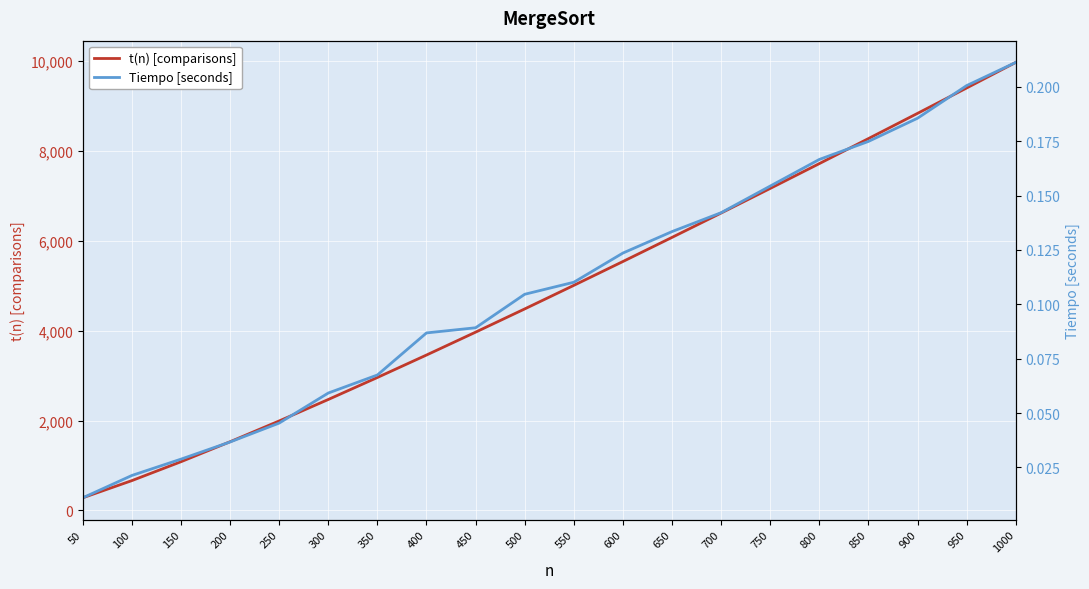

Which series has the largest total across all categories?

t(n) [comparisons]